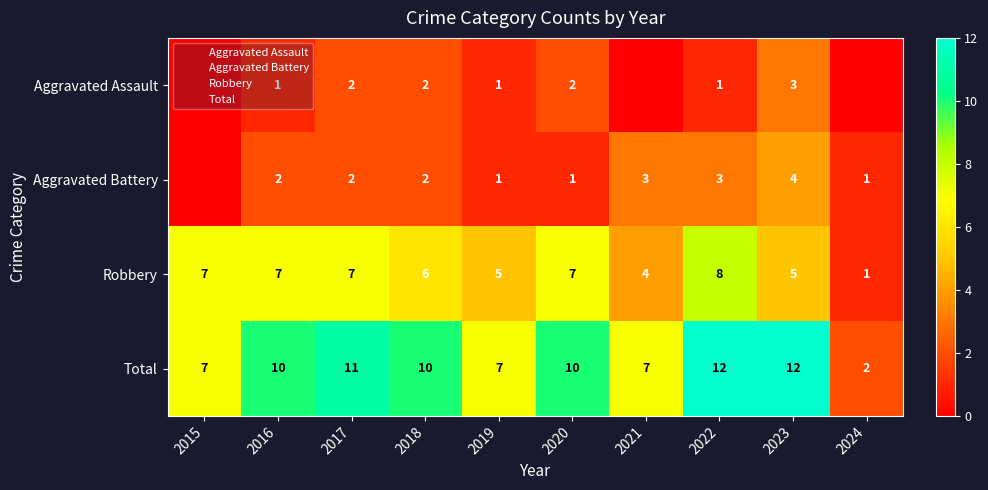

What is the total value across all series at 2024?

4